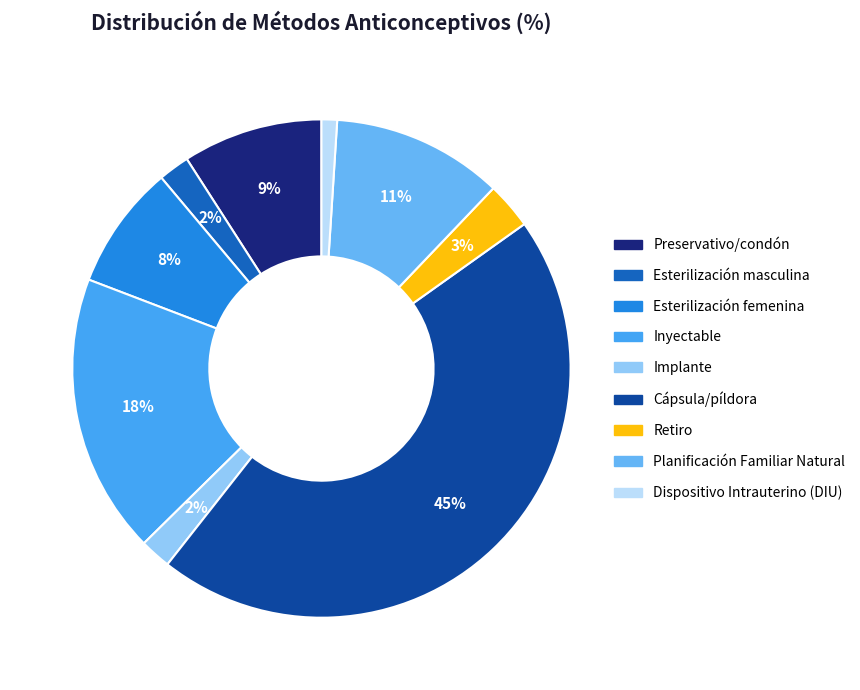

Rank the categories by value from highest to lowest.

Cápsula/píldora, Inyectable, Planificación Familiar Natural, Preservativo/condón, Esterilización femenina, Retiro, Esterilización masculina, Implante, Dispositivo Intrauterino (DIU)